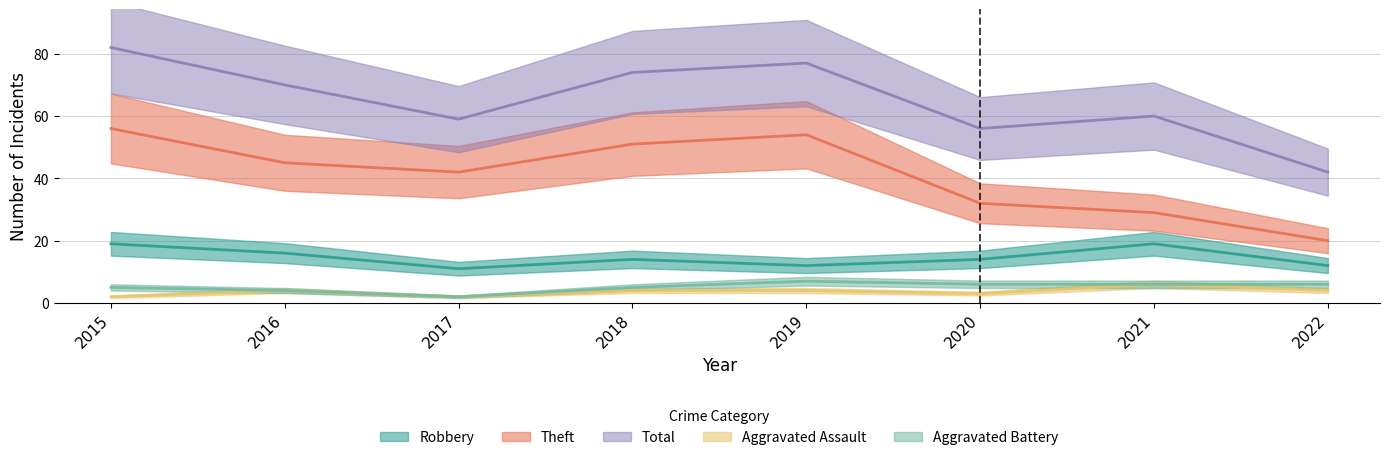

What is the maximum value shown in the chart?

82